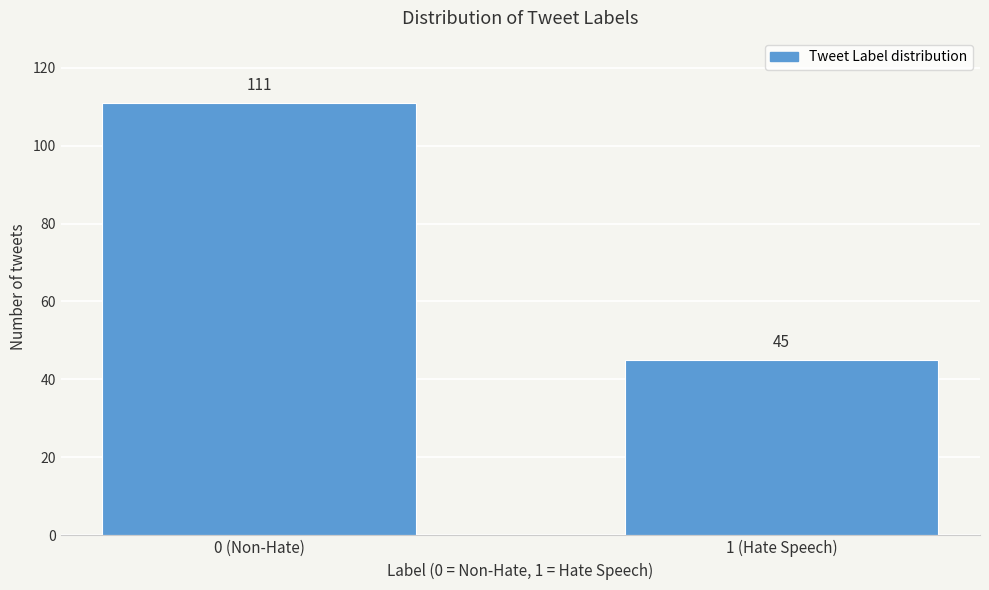

Reading right to left, transcribe all the data shown in this chart.

1 (Hate Speech)=45	0 (Non-Hate)=111